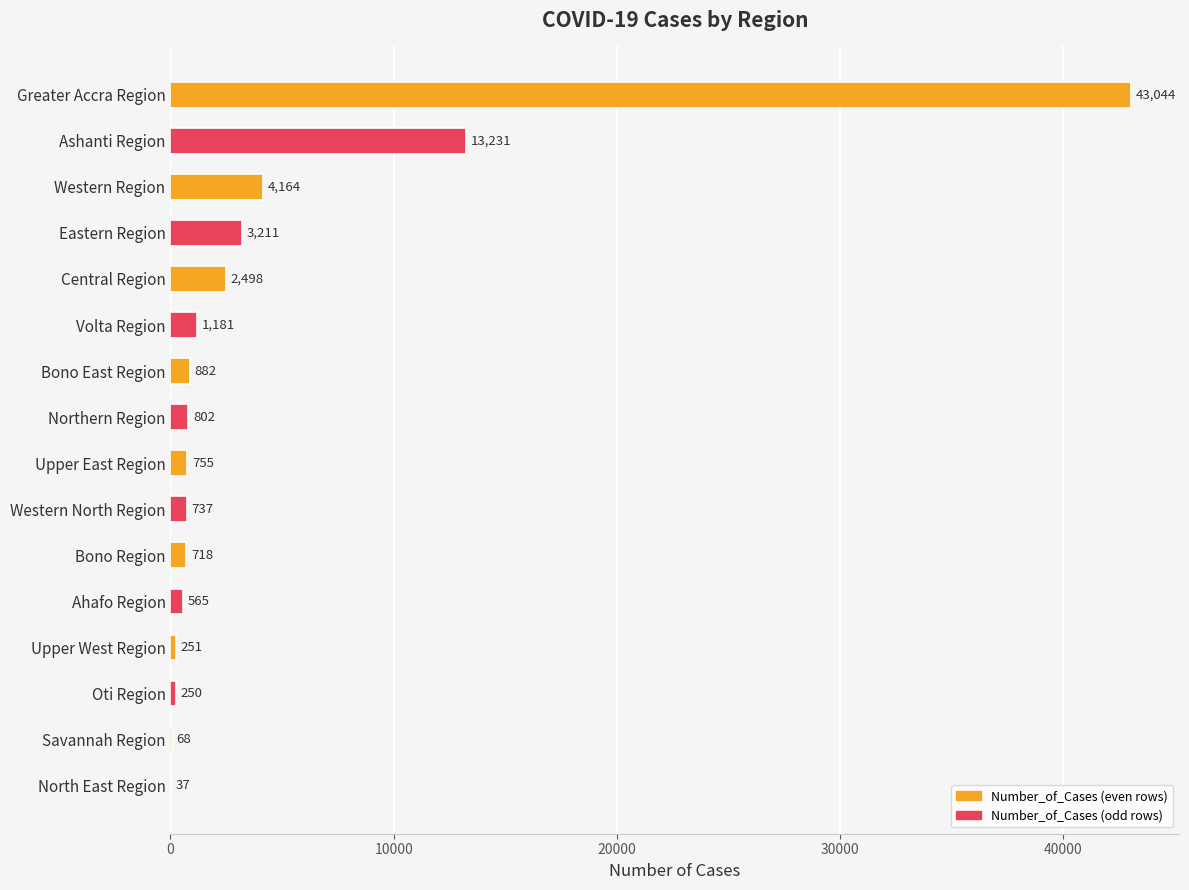

Which has a higher value, Greater Accra Region or Northern Region?

Greater Accra Region